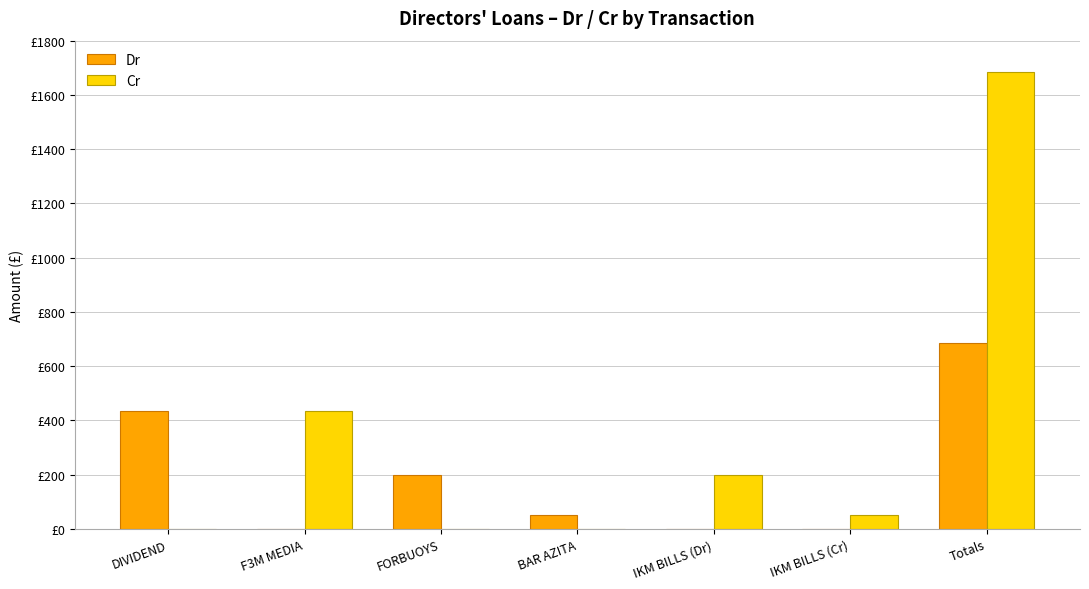

Between DIVIDEND and BAR AZITA, which series saw the biggest shift?

Dr